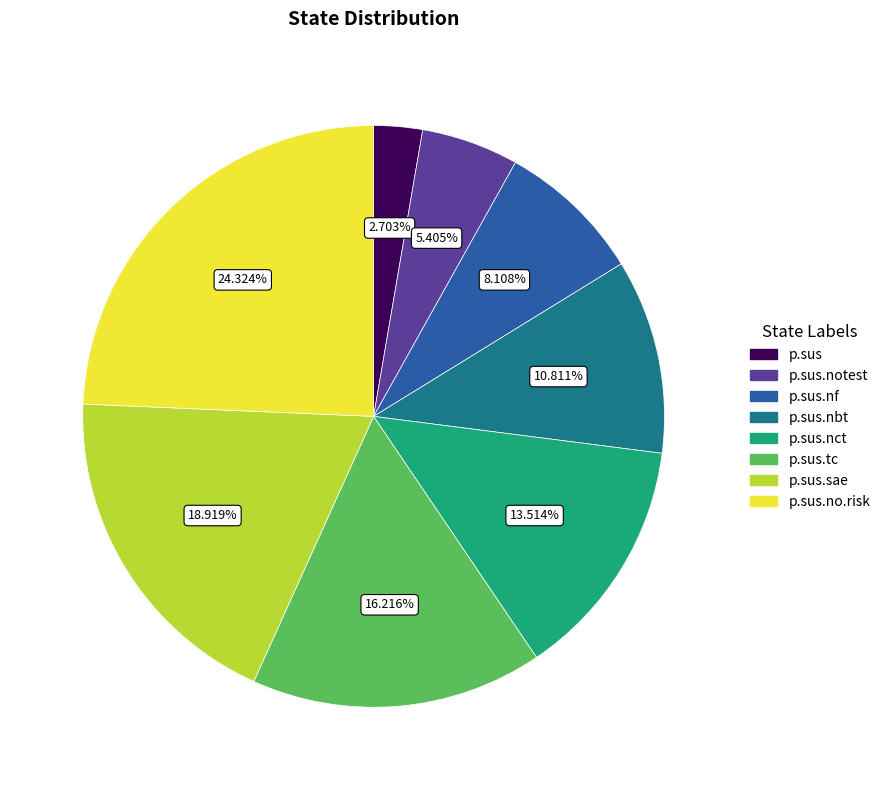

Which has a higher value, p.sus.tc or p.sus.nbt?

p.sus.tc